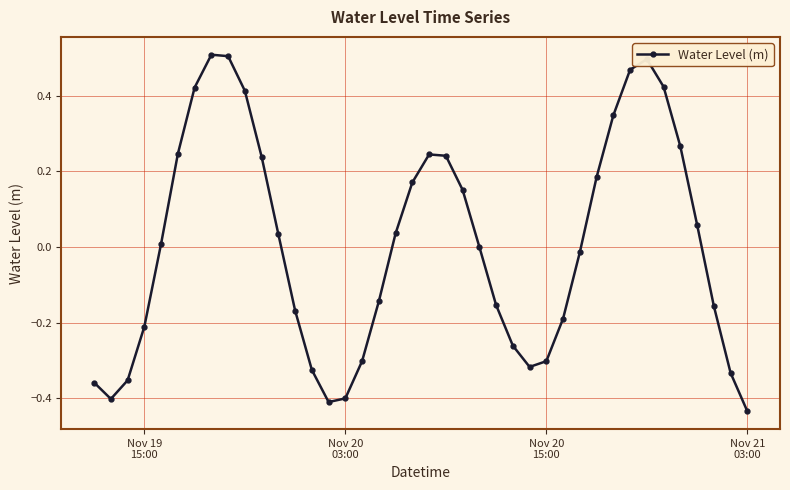

How many points are higher than both their immediate neighbors (excluding endpoints)?

3